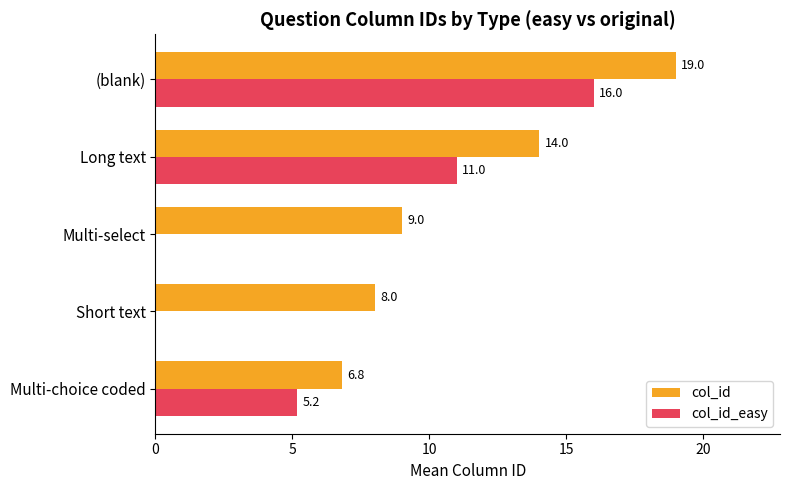

What value does the col_id_easy series have at Multi-choice coded?

5.2